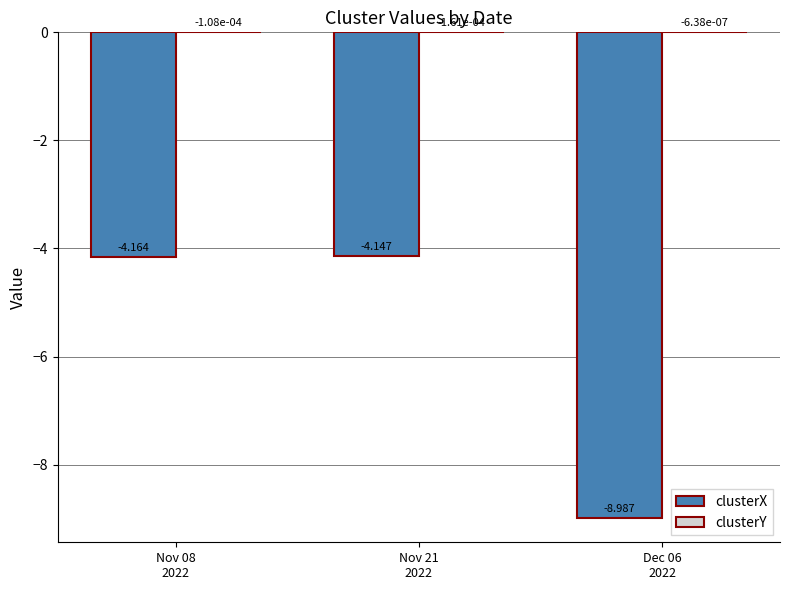

Rank the series at Nov 08
2022 from highest to lowest value.

clusterY, clusterX